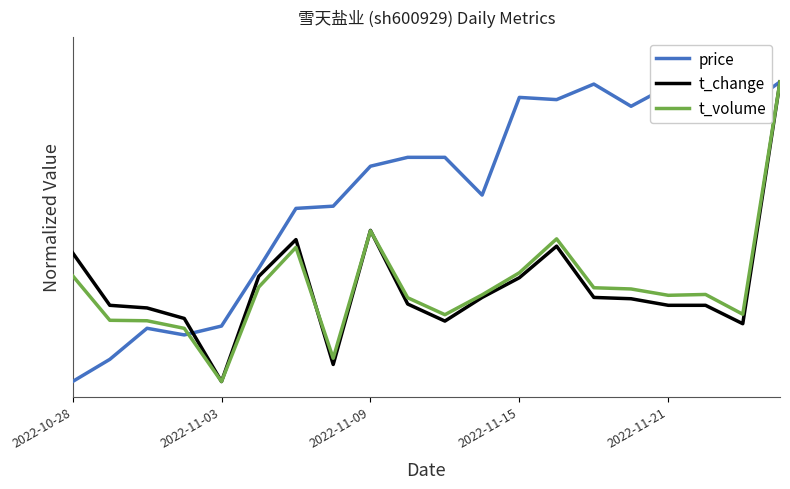

Does the chart have visible grid lines?

No